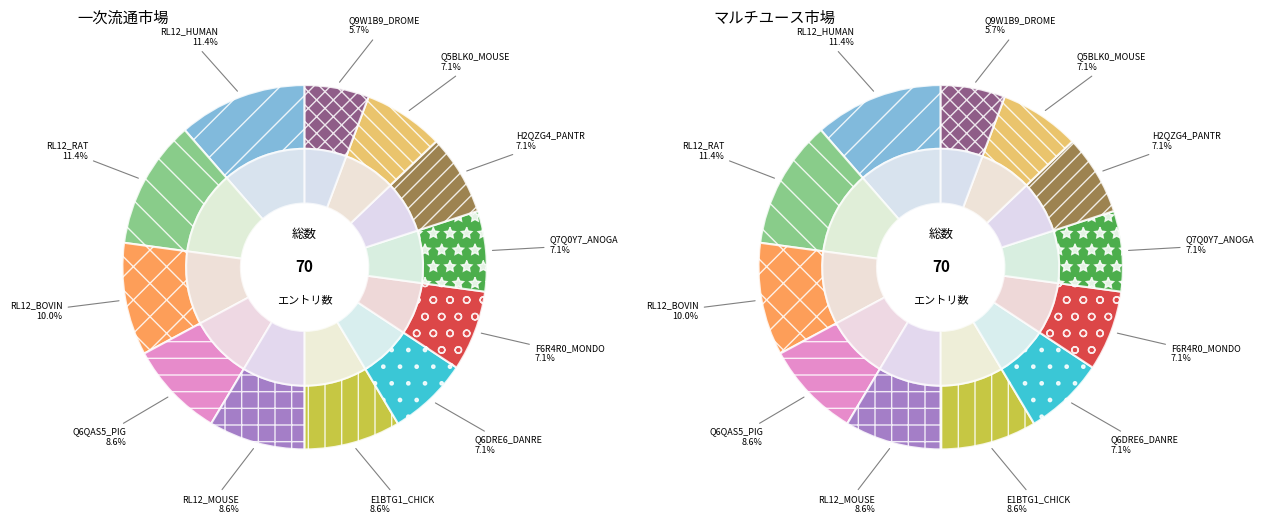

Does any single category account for the majority?

No